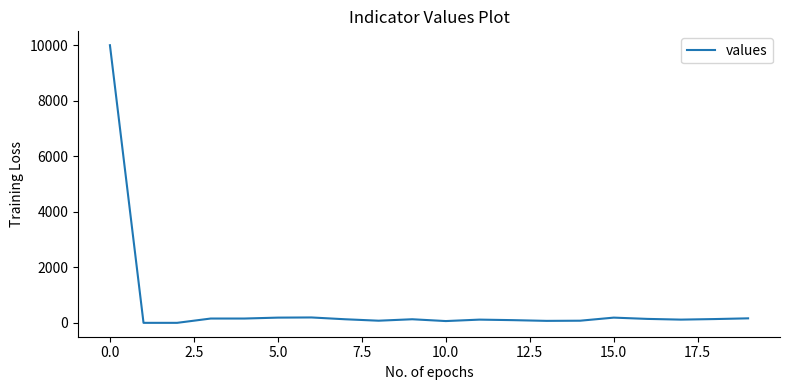

What is the greatest value displayed?

10000